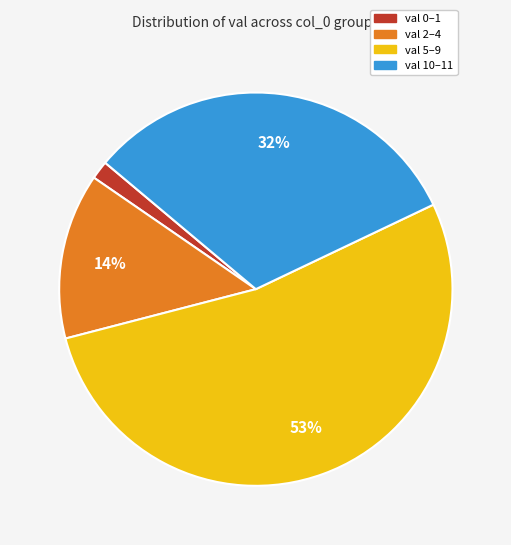

Which has a higher value, val 10–11 or val 0–1?

val 10–11